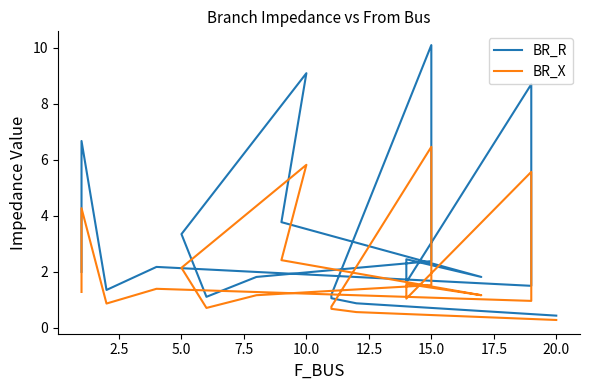

What is the average value of the BR_R series?

3.2